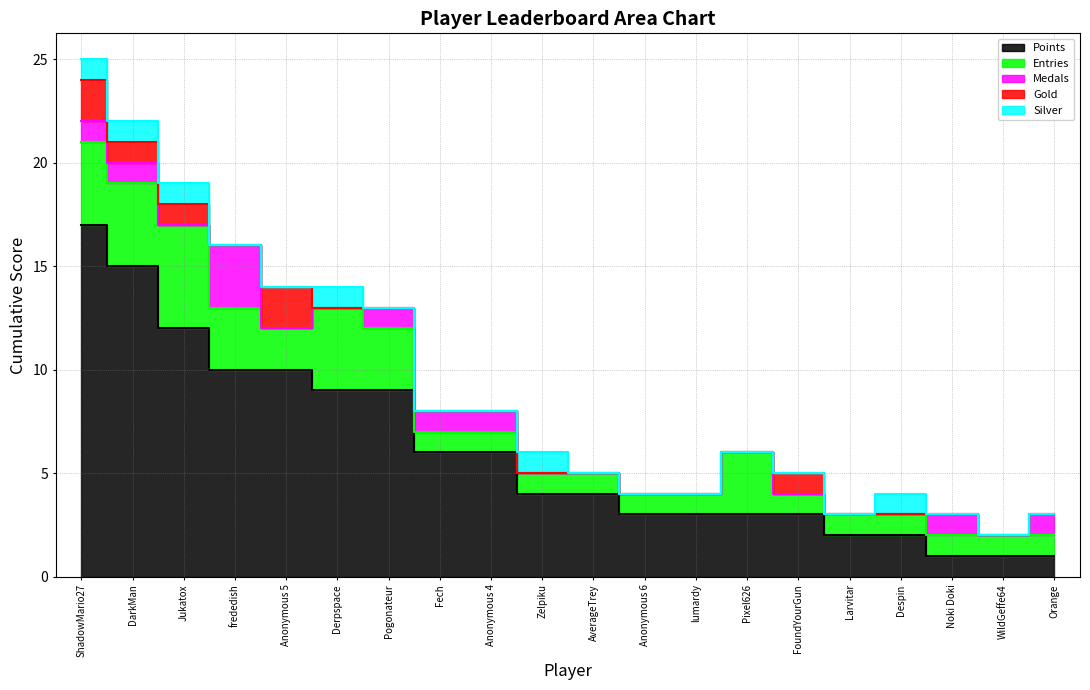

What is the difference between the second highest and minimum values in the Medals series?

1